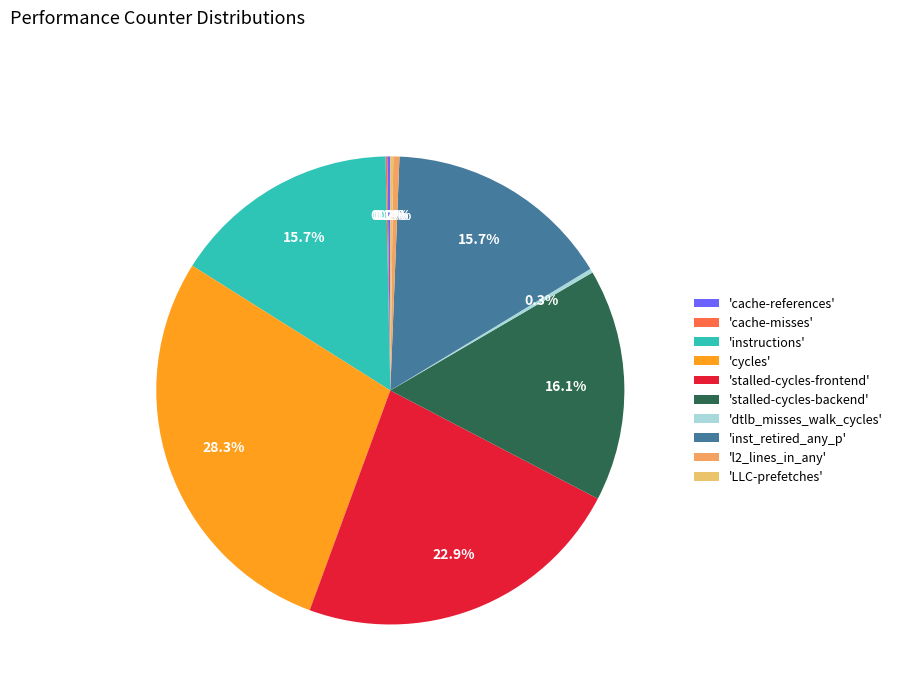

To the nearest percent, what is the difference between the largest and smallest slice percentages?

28%